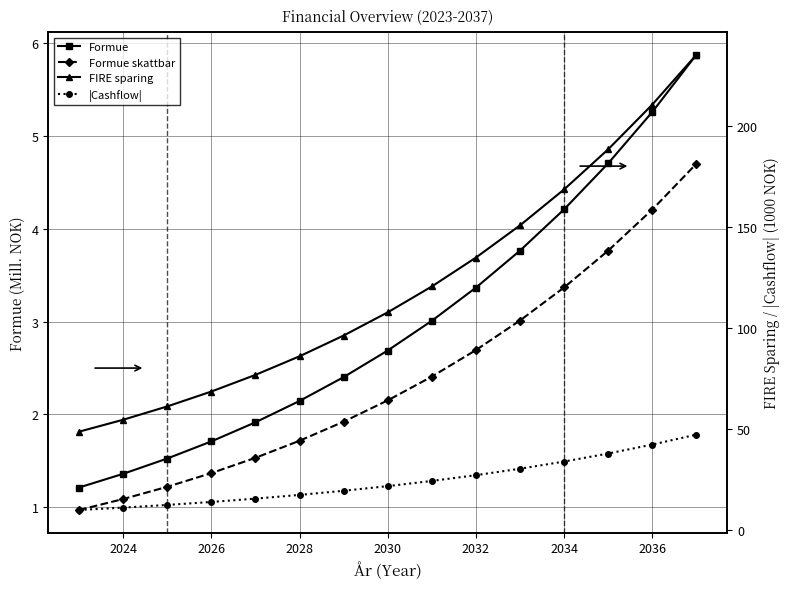

True or false: |Cashflow| has more than 1 points higher than both neighbors.

False